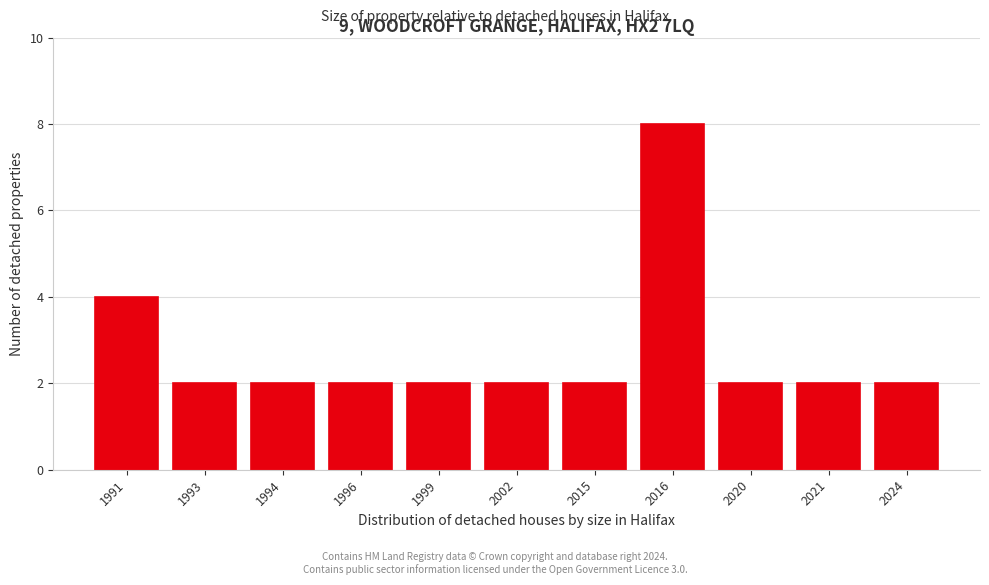

Reading left to right, list all the values displayed in this chart.

4	2	2	2	2	2	2	8	2	2	2